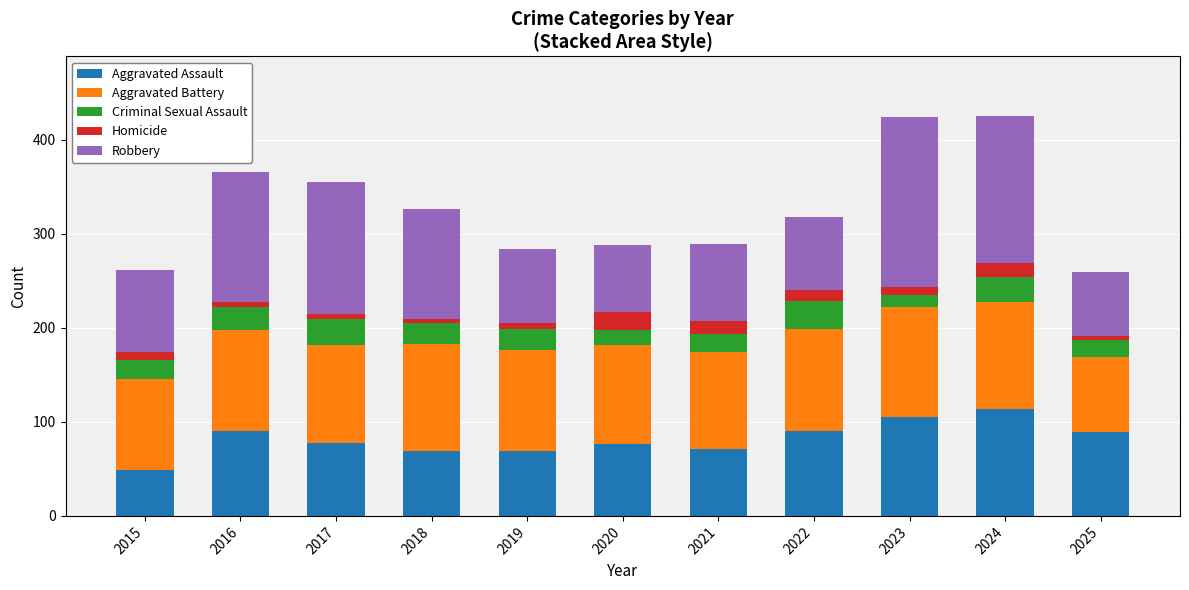

What is the maximum value for Aggravated Assault?

114